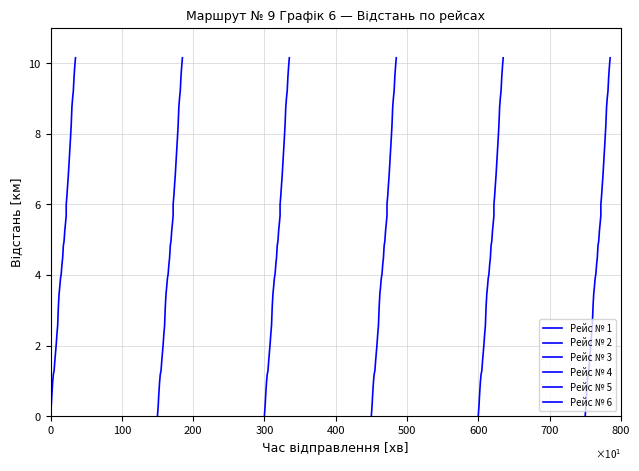

What is the sum of all Рейс № 4 values?

166.1